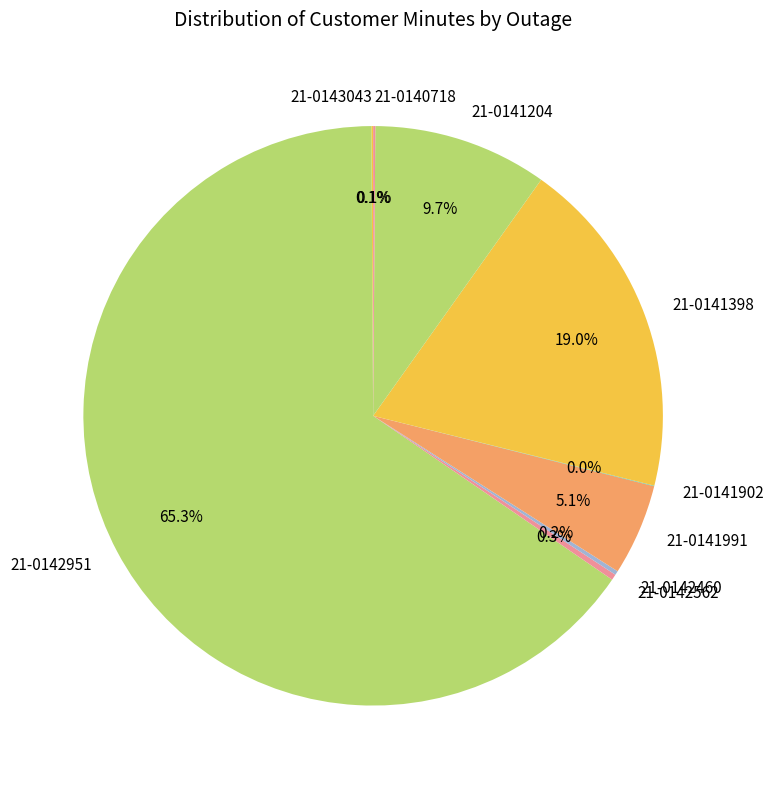

What is the majority slice?

21-0142951